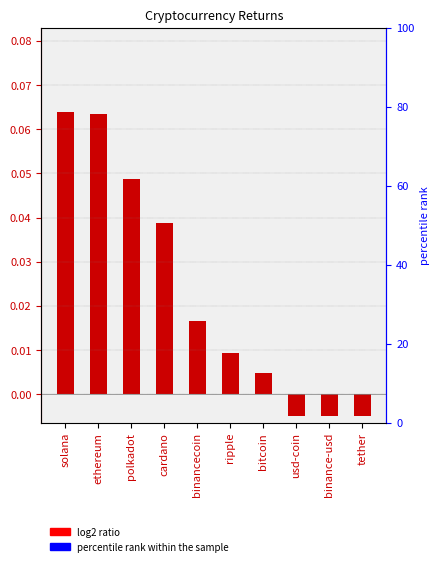

How many positive values are there?

7